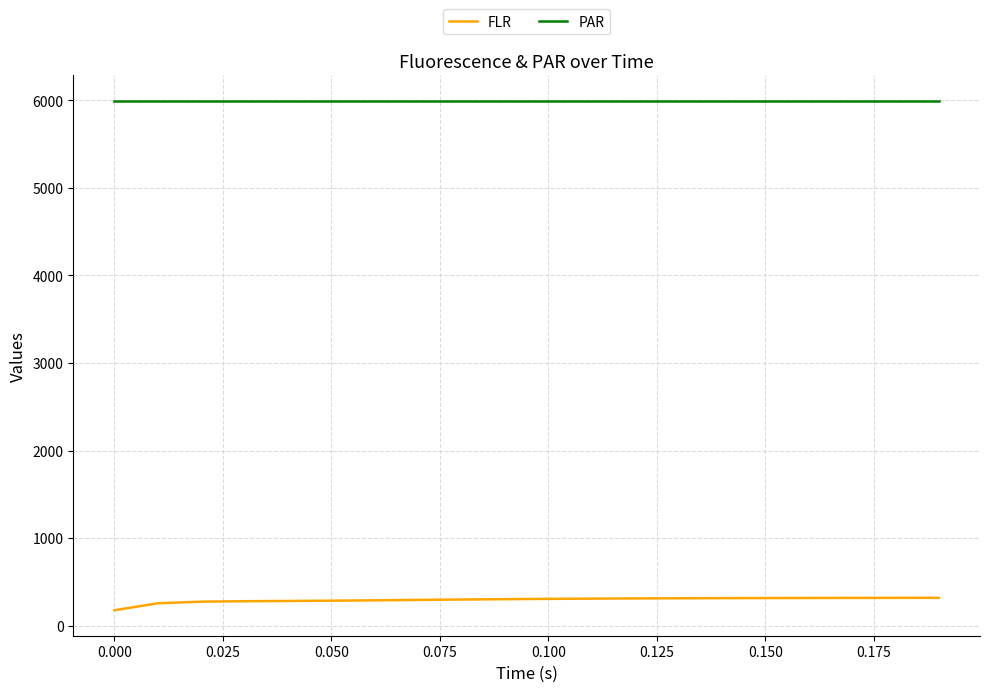

Which series has the largest total across all categories?

PAR